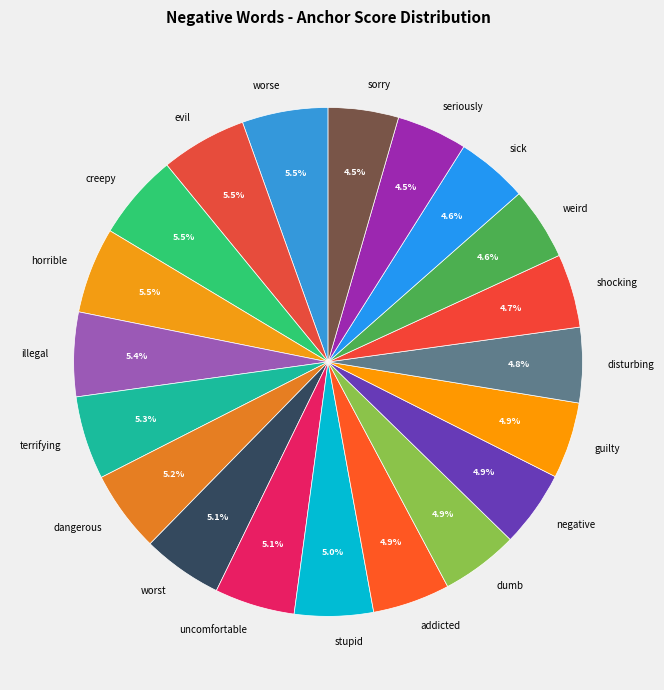

Which has a higher value, worse or sorry?

worse